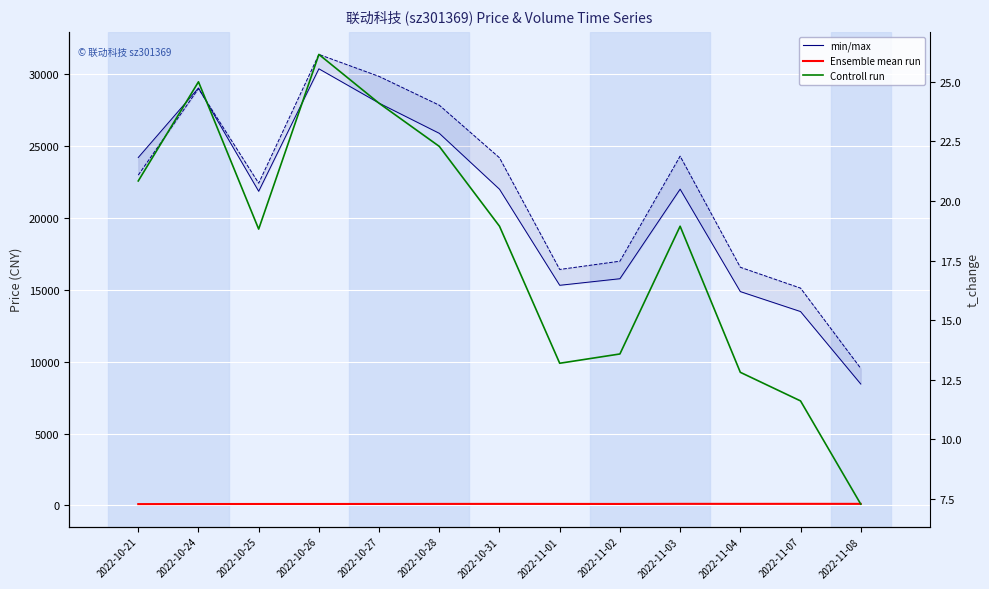

True or false: volume and price (Ensemble mean run) cross at least once.

False